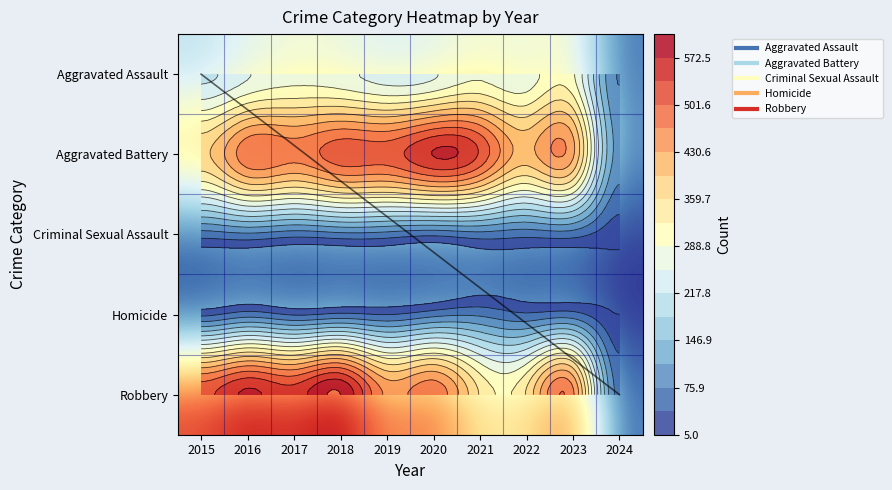

Is it true that Aggravated Battery equals 23 at 2024?

False